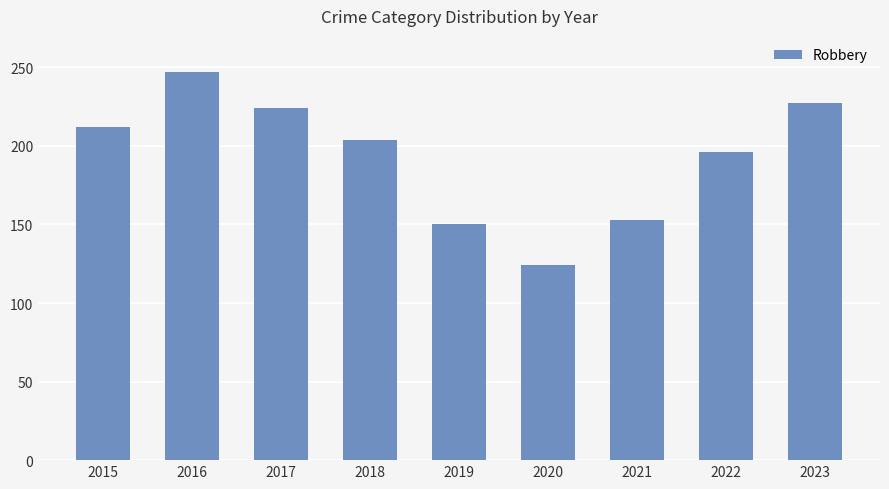

Reading right to left, list all the values displayed in this chart.

227	196	153	124	150	204	224	247	212